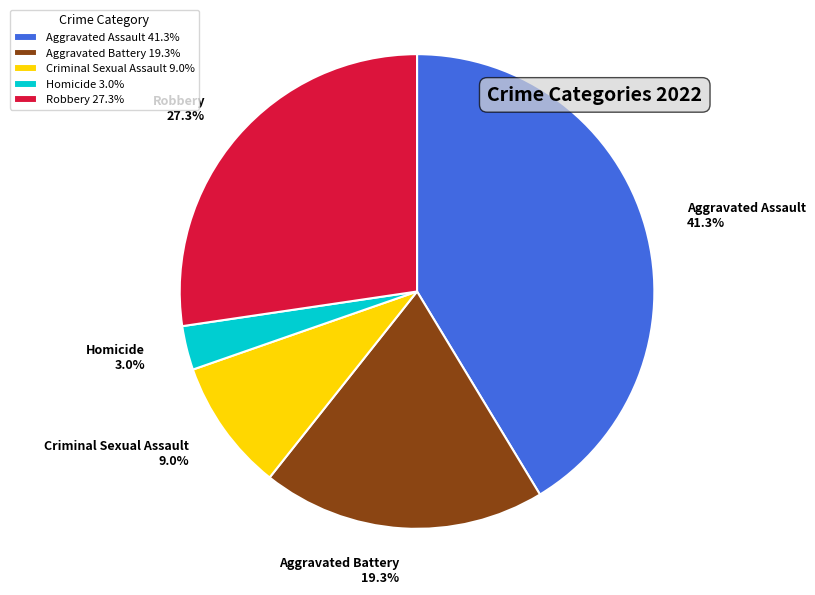

Does any single category account for the majority?

No